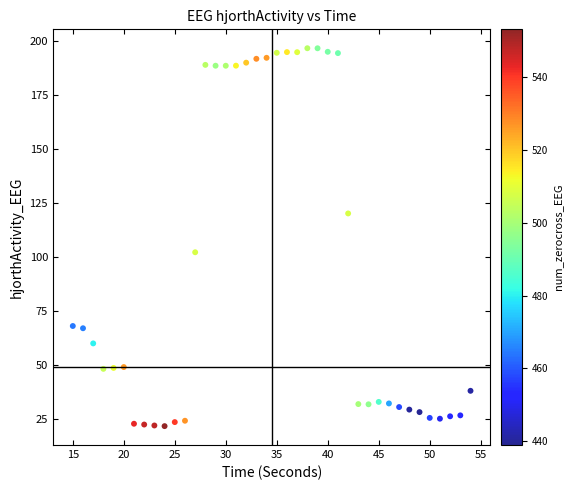

What Y value in the scatter plot is closest to 109?

102.2